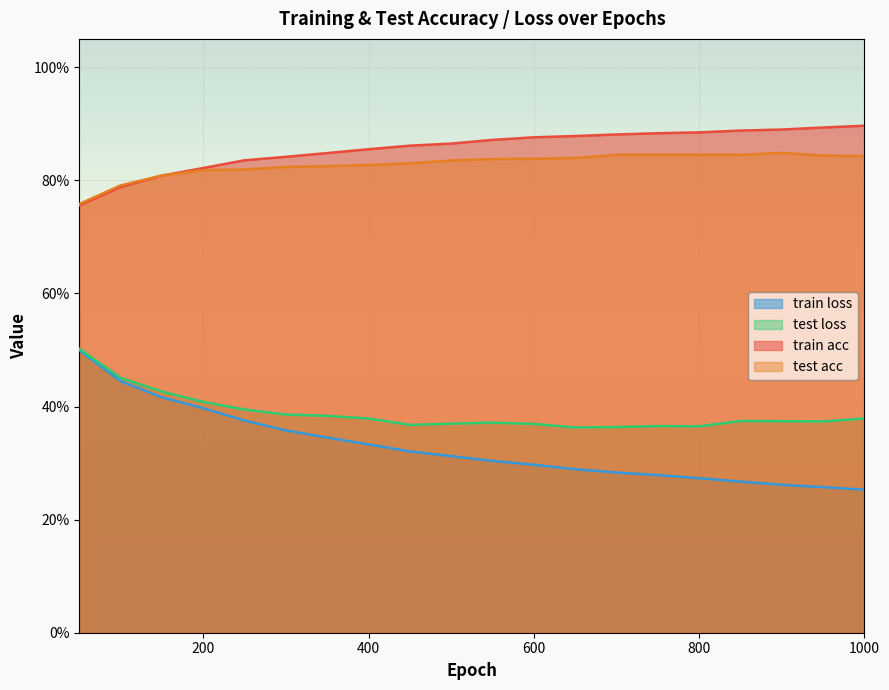

How many train loss values are between 0 and 1?

20